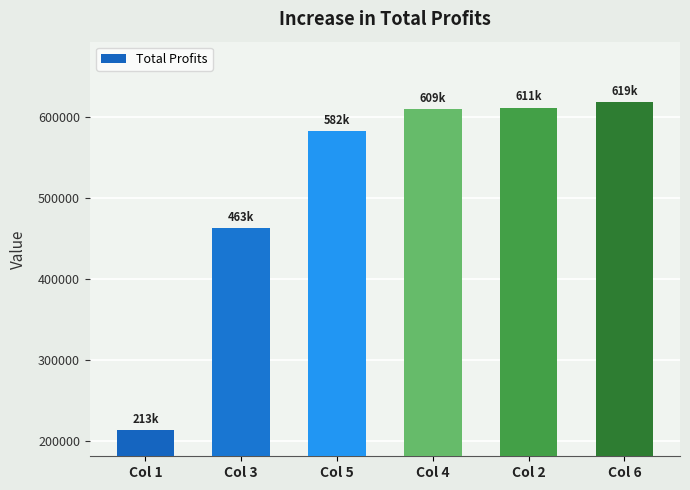

Is it true that the value at Col 4 is 609414.3?

True